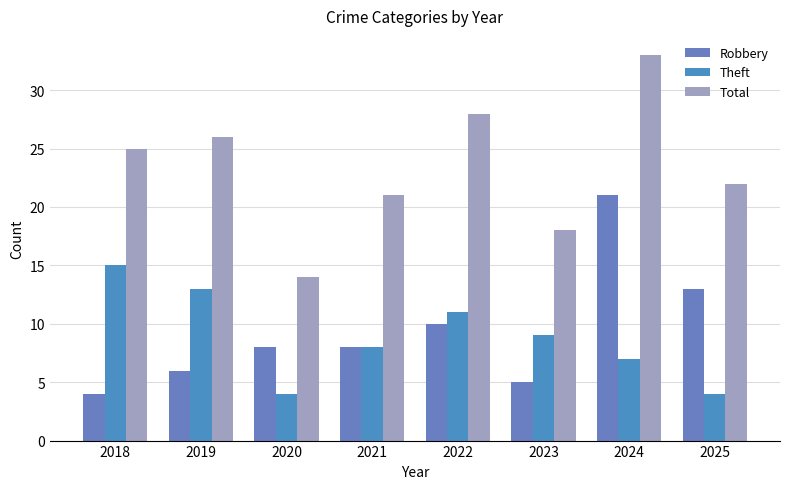

Rank the series at 2024 from lowest to highest value.

Theft, Robbery, Total